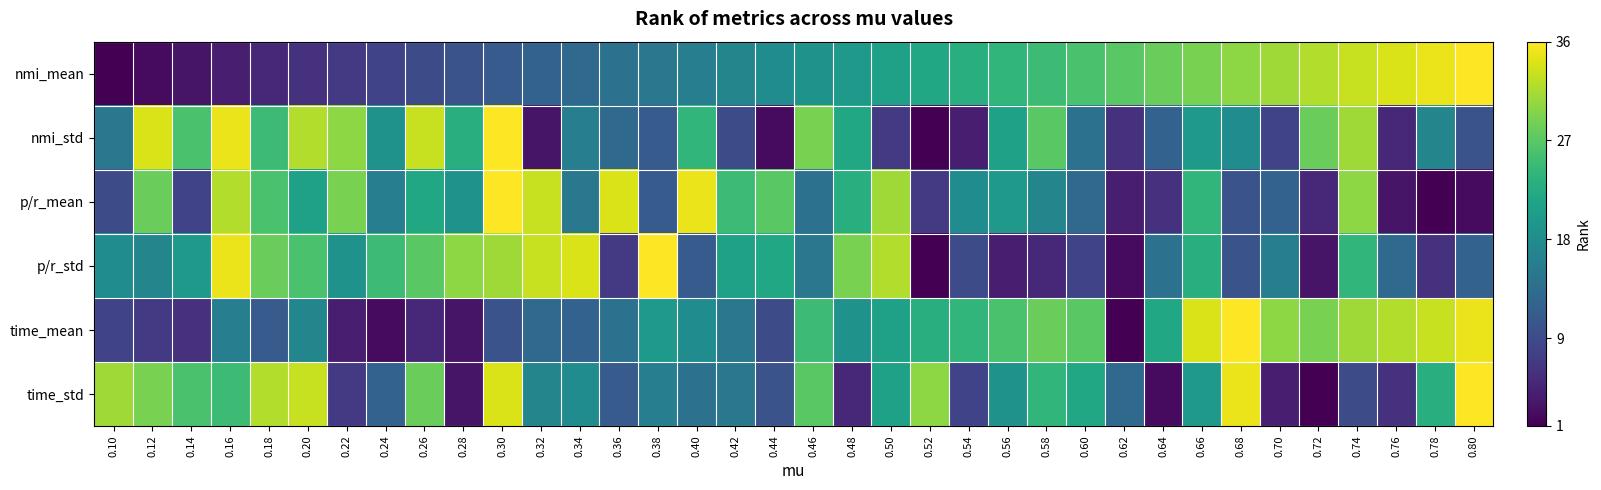

Reading left to right, extract all data points from this chart.

nmi_mean: 0.10=1	0.12=2	0.14=3	0.16=4	0.18=5	0.20=6	0.22=7	0.24=8	0.26=9	0.28=10	0.30=11	0.32=12	0.34=13	0.36=14	0.38=15	0.40=16	0.42=17	0.44=18	0.46=19	0.48=20	0.50=21	0.52=22	0.54=23	0.56=24	0.58=25	0.60=26	0.62=27	0.64=28	0.66=29	0.68=30	0.70=31	0.72=32	0.74=33	0.76=34	0.78=35	0.80=36
nmi_std: 0.10=15	0.12=34	0.14=26	0.16=35	0.18=25	0.20=32	0.22=30	0.24=19	0.26=33	0.28=23	0.30=36	0.32=3	0.34=16	0.36=13	0.38=11	0.40=24	0.42=9	0.44=2	0.46=29	0.48=22	0.50=7	0.52=1	0.54=4	0.56=21	0.58=27	0.60=14	0.62=6	0.64=12	0.66=20	0.68=18	0.70=8	0.72=28	0.74=31	0.76=5	0.78=17	0.80=10
p/r_mean: 0.10=9	0.12=28	0.14=8	0.16=32	0.18=26	0.20=21	0.22=29	0.24=16	0.26=22	0.28=19	0.30=36	0.32=33	0.34=15	0.36=34	0.38=11	0.40=35	0.42=25	0.44=27	0.46=14	0.48=23	0.50=31	0.52=7	0.54=18	0.56=20	0.58=17	0.60=13	0.62=4	0.64=6	0.66=24	0.68=10	0.70=12	0.72=5	0.74=30	0.76=3	0.78=1	0.80=2
p/r_std: 0.10=18	0.12=17	0.14=20	0.16=35	0.18=28	0.20=26	0.22=19	0.24=25	0.26=27	0.28=30	0.30=31	0.32=33	0.34=34	0.36=7	0.38=36	0.40=11	0.42=21	0.44=22	0.46=15	0.48=29	0.50=32	0.52=1	0.54=9	0.56=4	0.58=5	0.60=8	0.62=2	0.64=14	0.66=23	0.68=10	0.70=16	0.72=3	0.74=24	0.76=13	0.78=6	0.80=12
time_mean: 0.10=8	0.12=7	0.14=6	0.16=16	0.18=11	0.20=17	0.22=4	0.24=2	0.26=5	0.28=3	0.30=10	0.32=13	0.34=12	0.36=14	0.38=20	0.40=18	0.42=15	0.44=9	0.46=25	0.48=19	0.50=21	0.52=23	0.54=24	0.56=26	0.58=28	0.60=27	0.62=1	0.64=22	0.66=34	0.68=36	0.70=30	0.72=29	0.74=31	0.76=32	0.78=33	0.80=35
time_std: 0.10=31	0.12=29	0.14=26	0.16=25	0.18=32	0.20=33	0.22=7	0.24=12	0.26=28	0.28=3	0.30=34	0.32=17	0.34=18	0.36=11	0.38=16	0.40=14	0.42=15	0.44=10	0.46=27	0.48=5	0.50=21	0.52=30	0.54=8	0.56=19	0.58=24	0.60=22	0.62=13	0.64=2	0.66=20	0.68=35	0.70=4	0.72=1	0.74=9	0.76=6	0.78=23	0.80=36